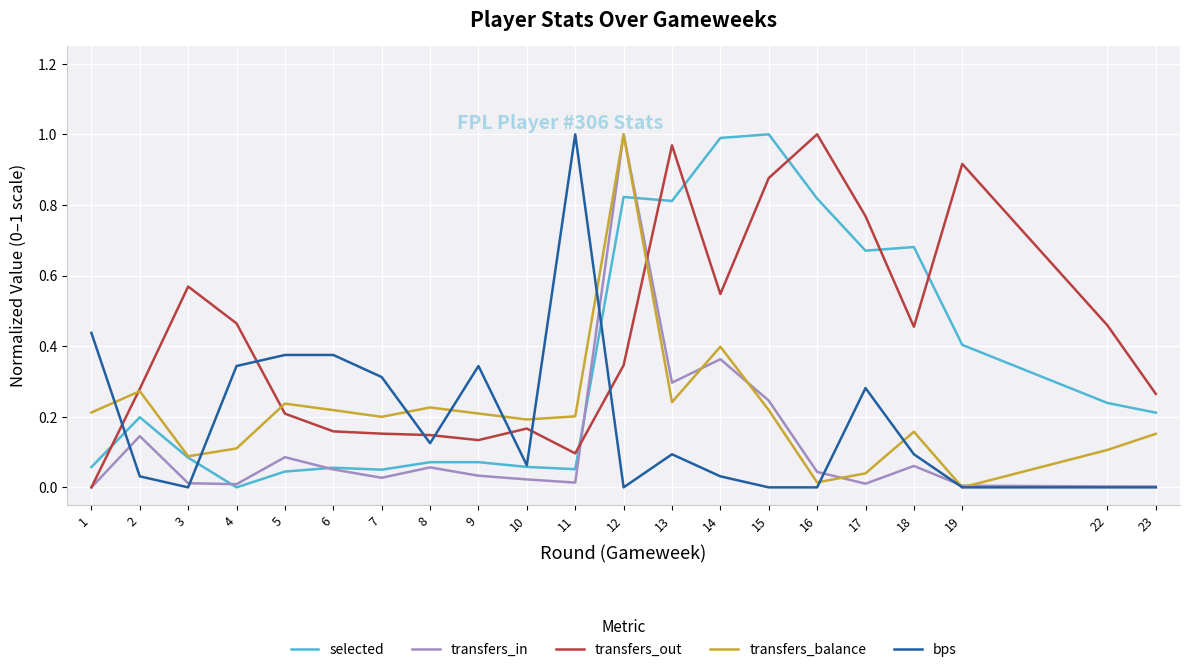

True or false: transfers_balance has a value of 0.2 at 18.

True